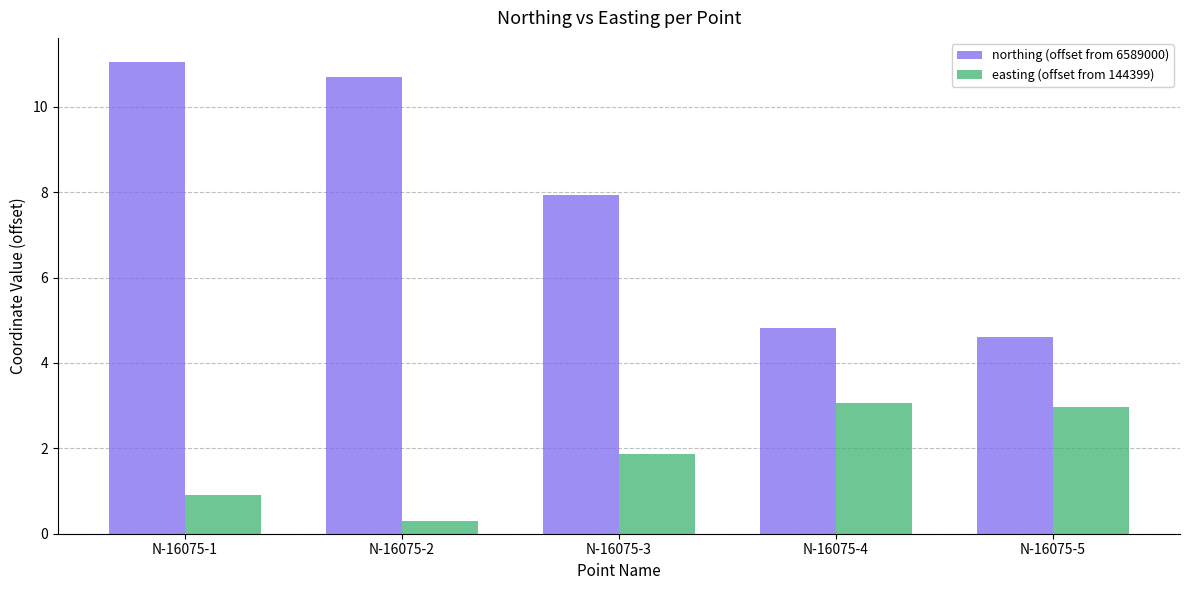

What is the spread (max minus min) of values at N-16075-1?

10.1